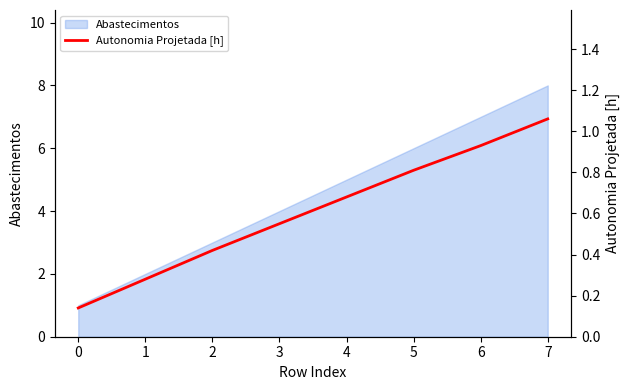

Reading left to right, what are all the values shown in this chart?

0=0.1	1=0.3	2=0.4	3=0.6	4=0.7	5=0.8	6=0.9	7=1.1